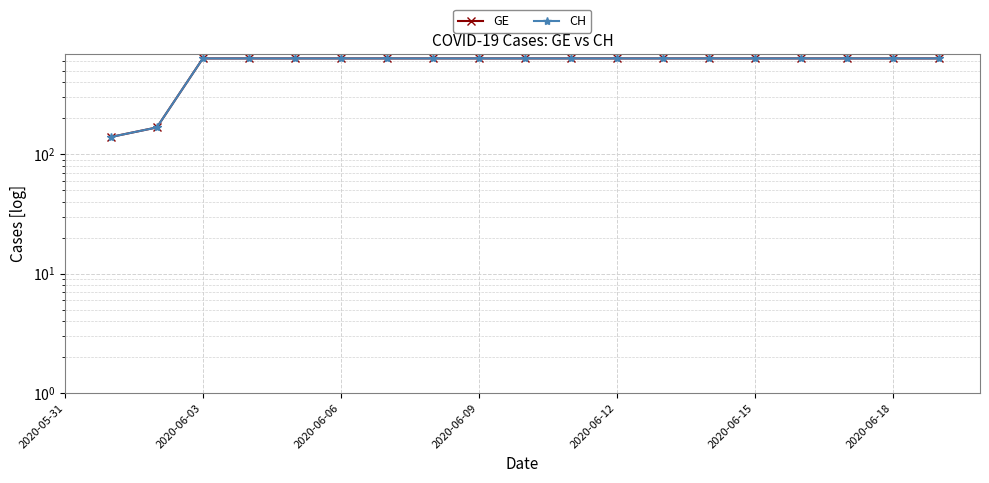

Rank the series by their average value, from highest to lowest.

GE, CH